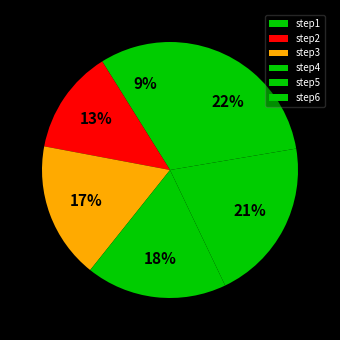

How much of the chart is everything except step1?

91.1%